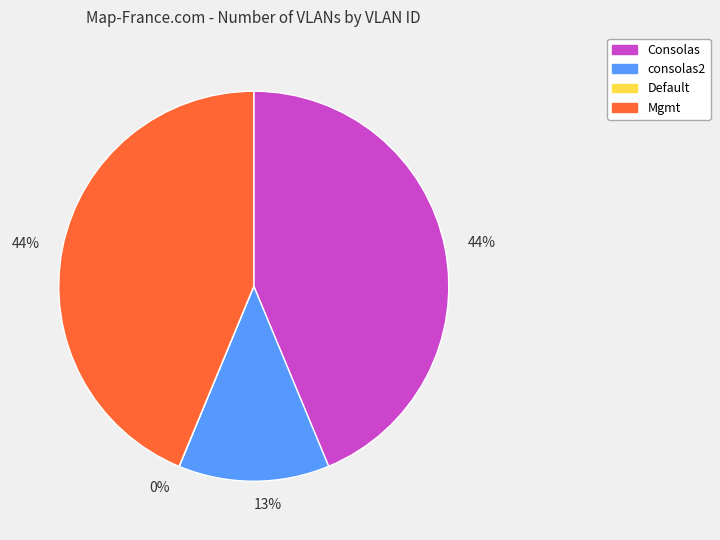

Does any single category account for the majority?

No